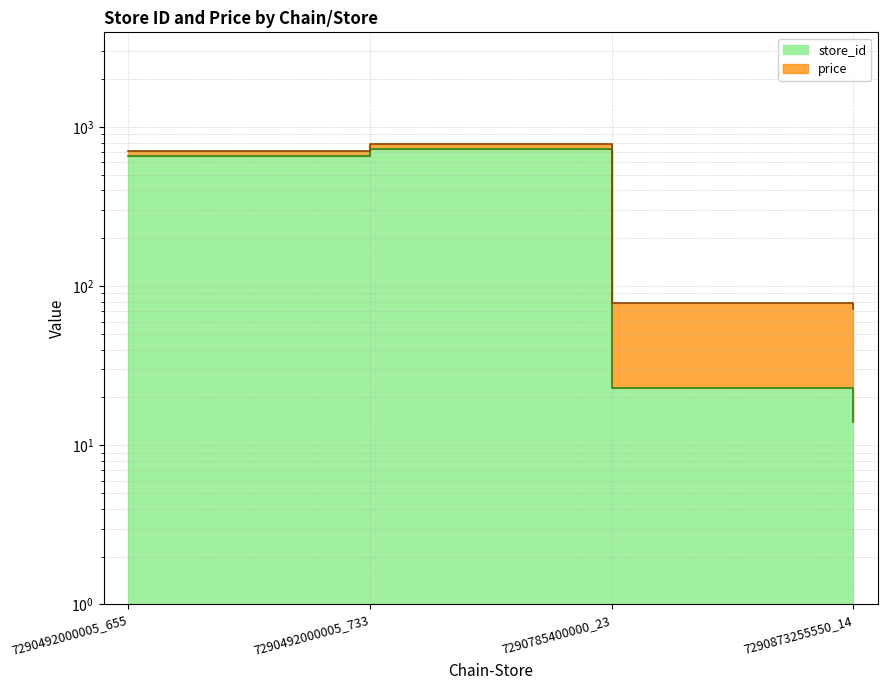

List the labels in order of value, smallest first.

7290873255550_14, 7290785400000_23, 7290492000005_655, 7290492000005_733